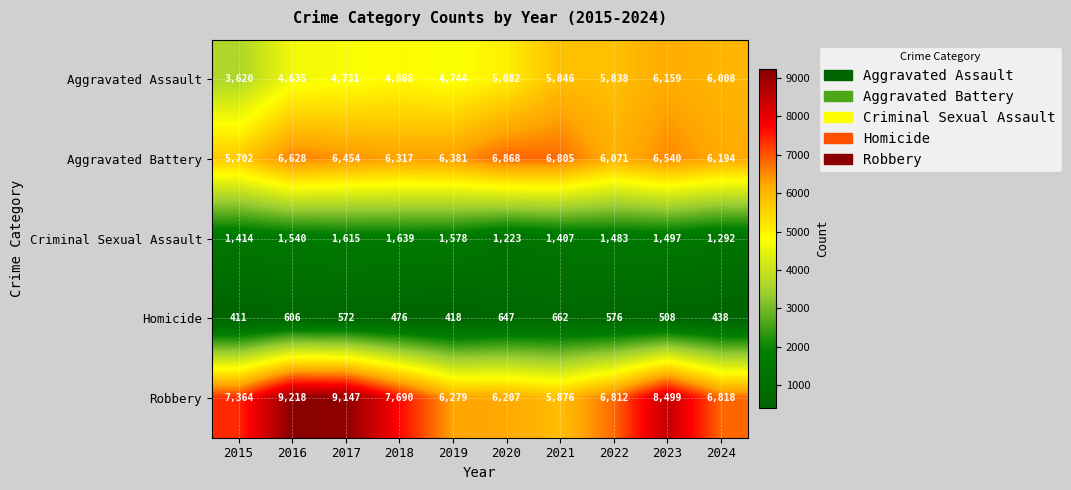

At which category is the sum across all series the highest?

2023